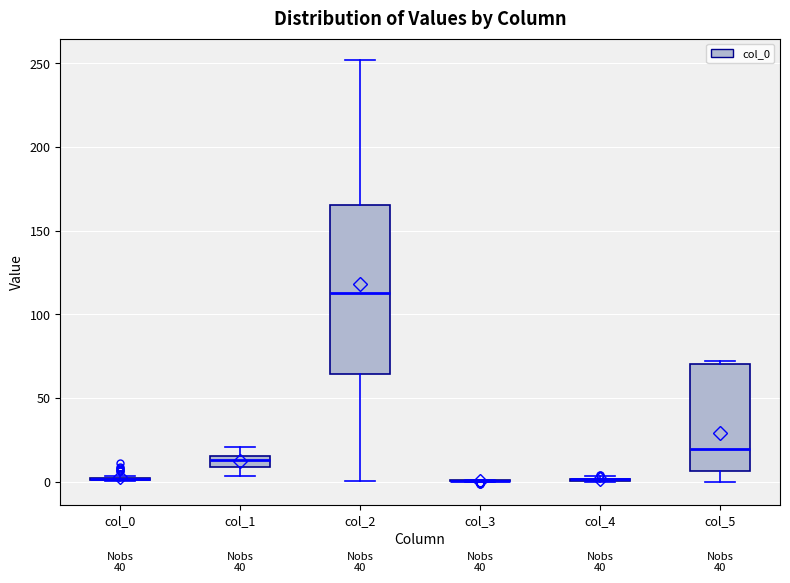

Comparing the boxes themselves (not the whiskers), which one is the tallest?

col_2